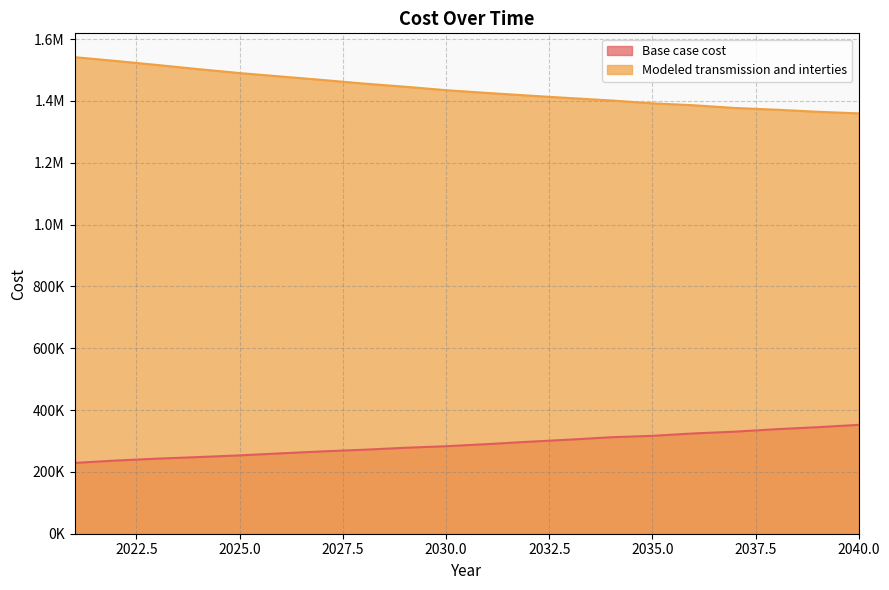

What is the minimum value shown in the chart?

228959.4